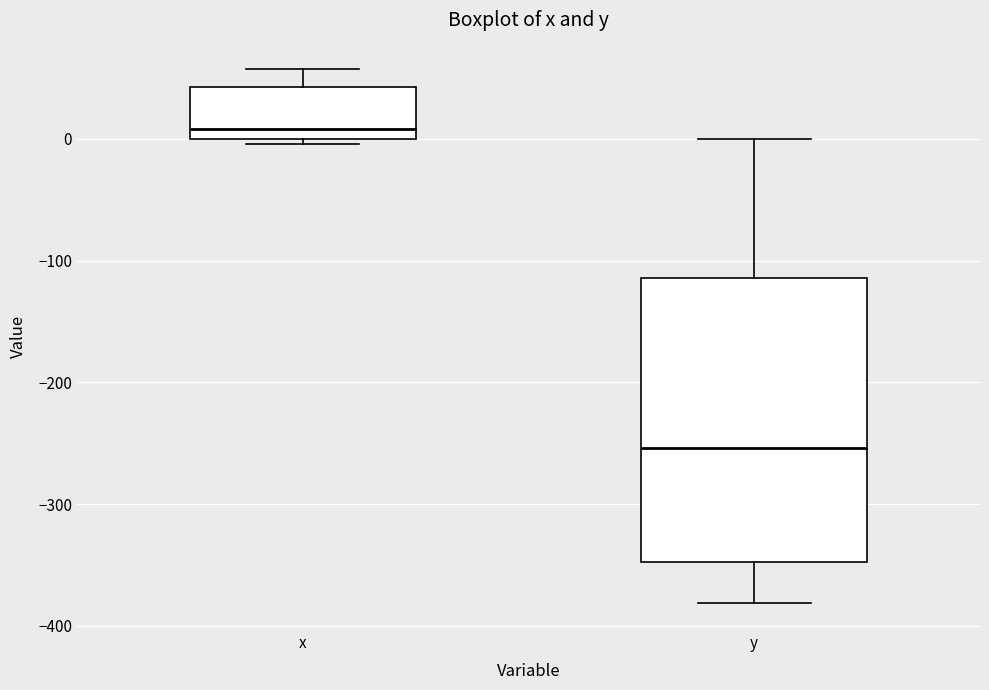

Which box is the tallest, from its lower edge to its upper edge?

y